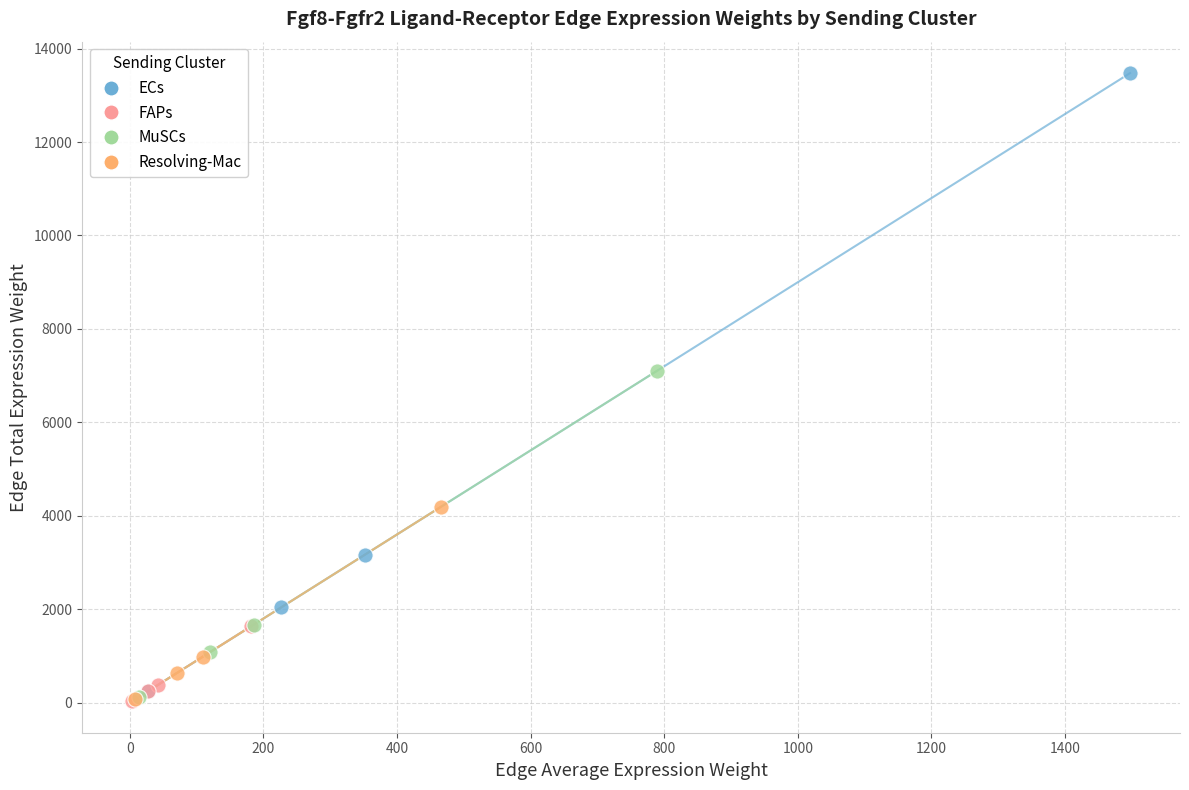

What are all the series names shown in the legend?

ECs, FAPs, MuSCs, Resolving-Mac